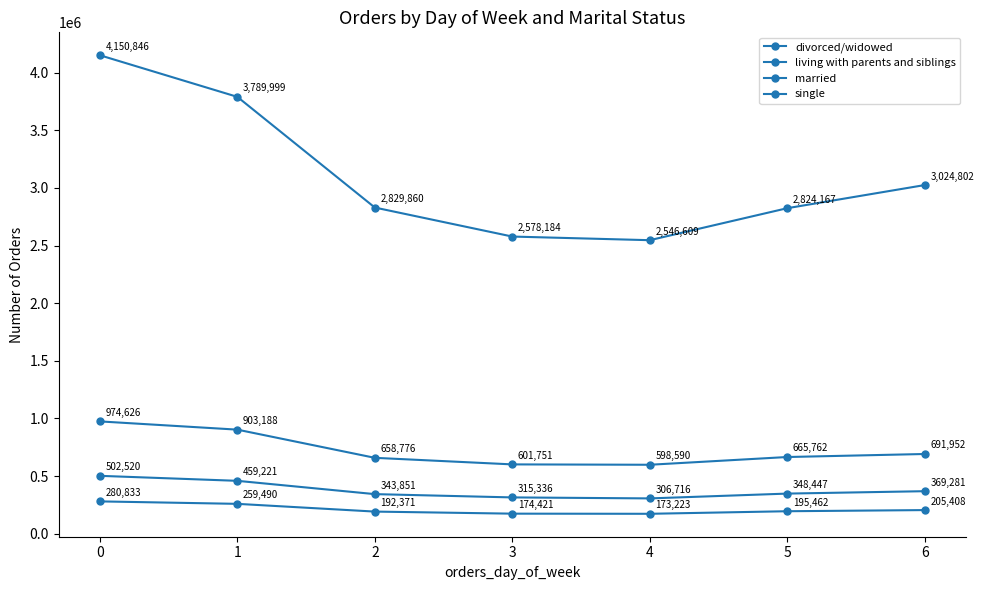

What is the difference between the maximum and minimum values in the divorced/widowed series?

195804